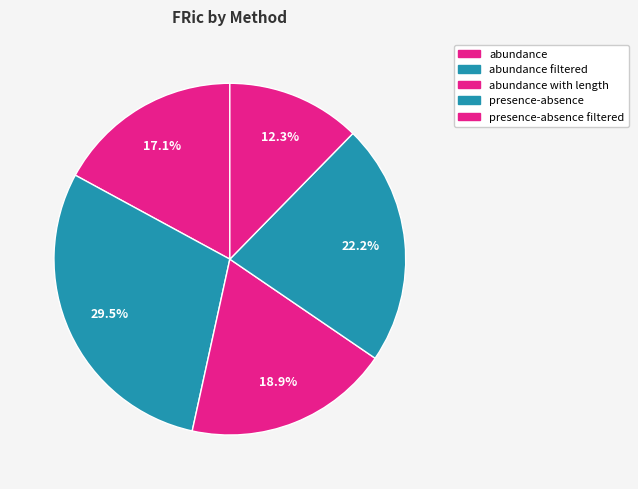

Is there any slice that represents more than half of the pie?

No